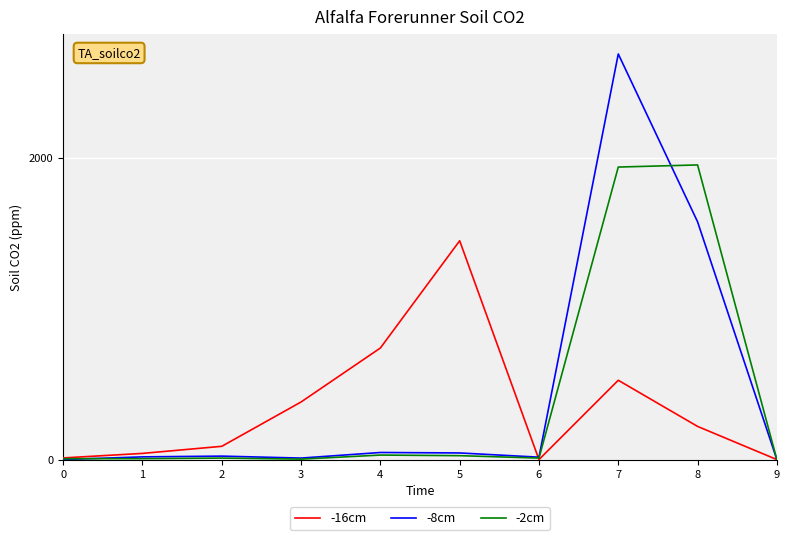

The value of -16cm at 9 is 0. True or false?

True